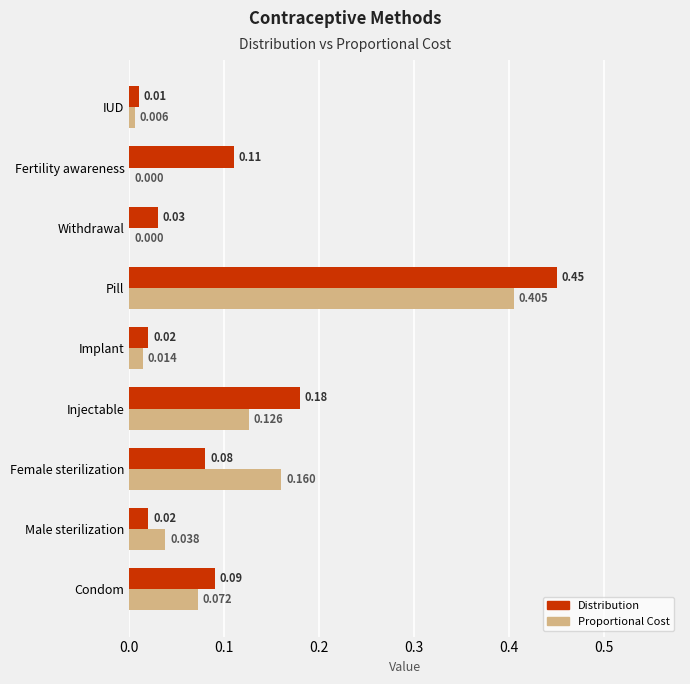

Which series changed the most between Injectable and Implant?

Distribution